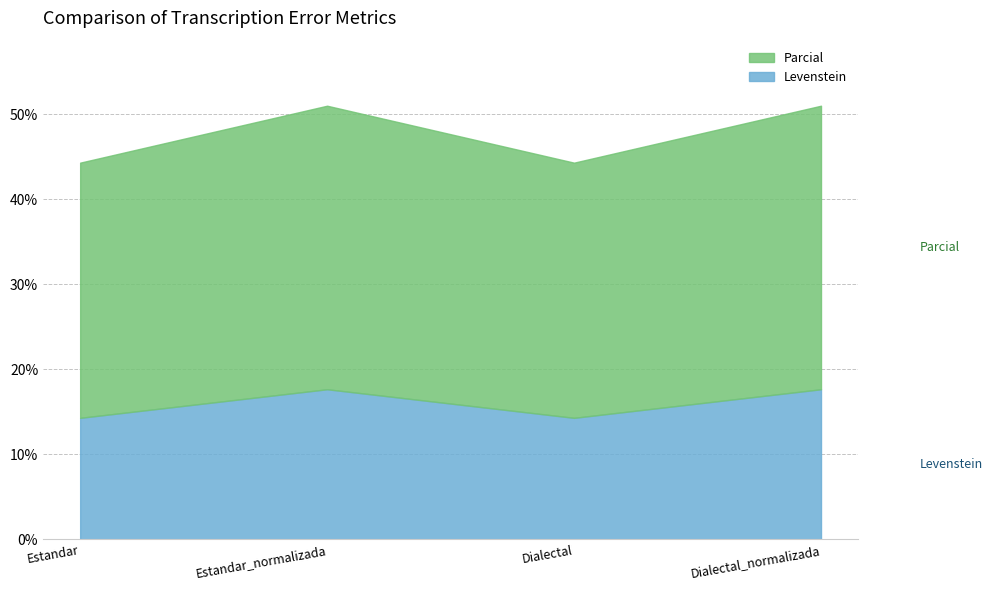

Where does the Parcial series first go above 33?

Estandar_normalizada